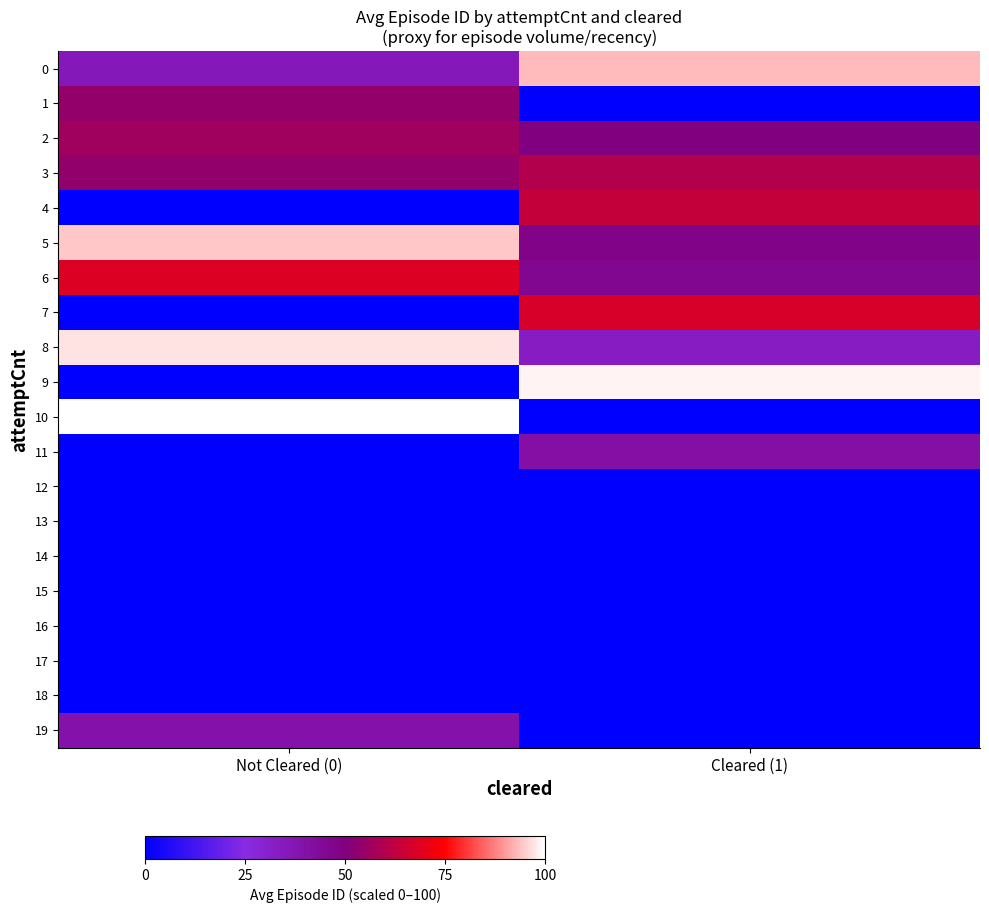

Which series has the widest spread of values?

10